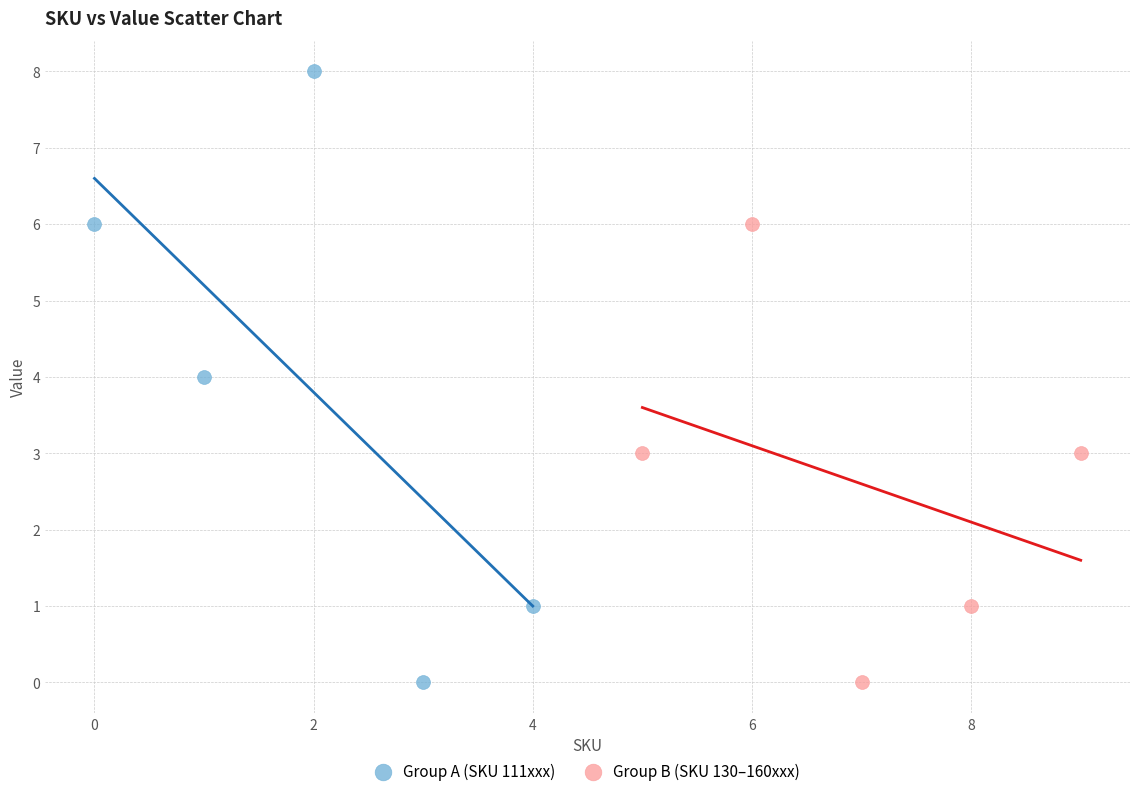

Which series has the largest Y range (max minus min)?

Group A (SKU 111xxx)